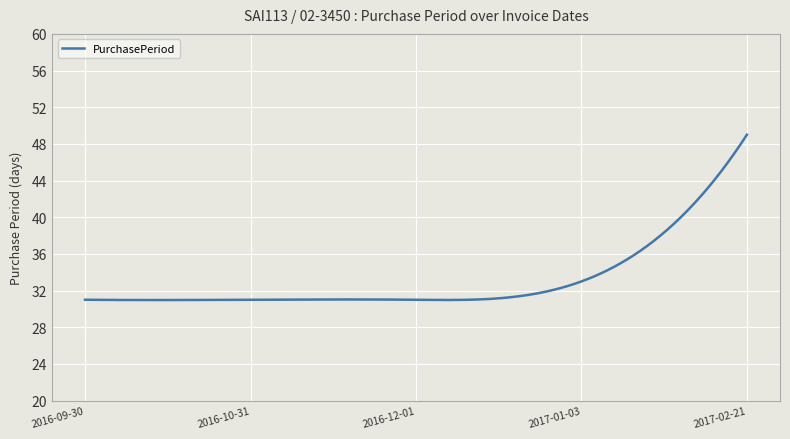

What is the maximum value shown in the chart?

49.0